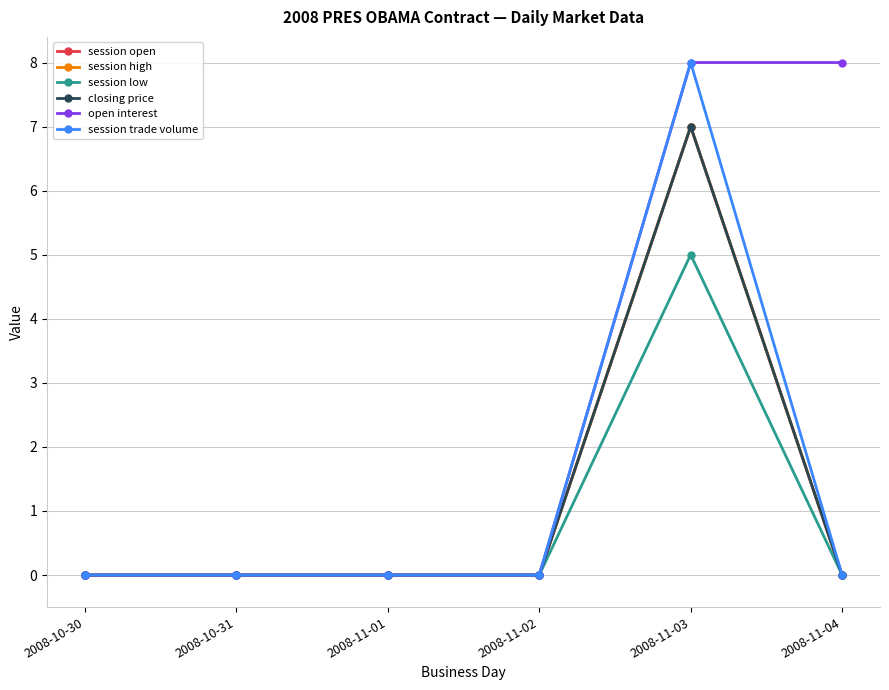

Between 2008-11-01 and 2008-10-31, which is larger?

2008-11-01